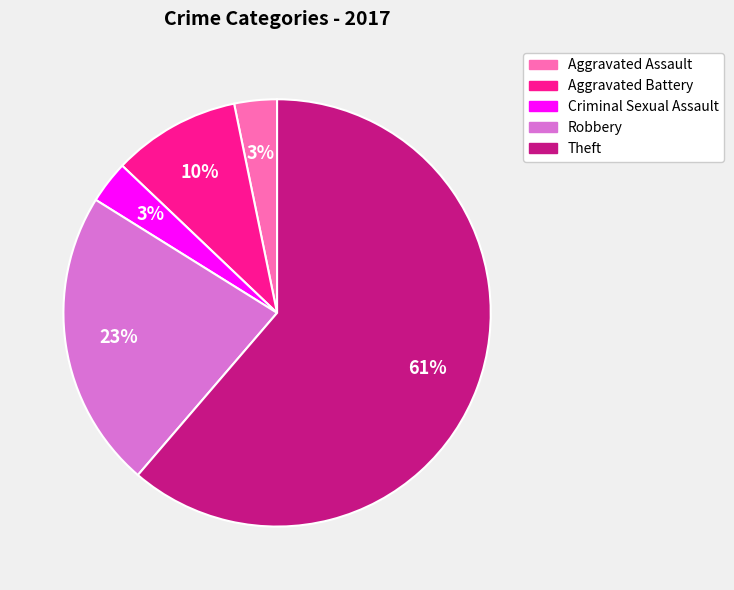

How many slices are in this pie chart?

5